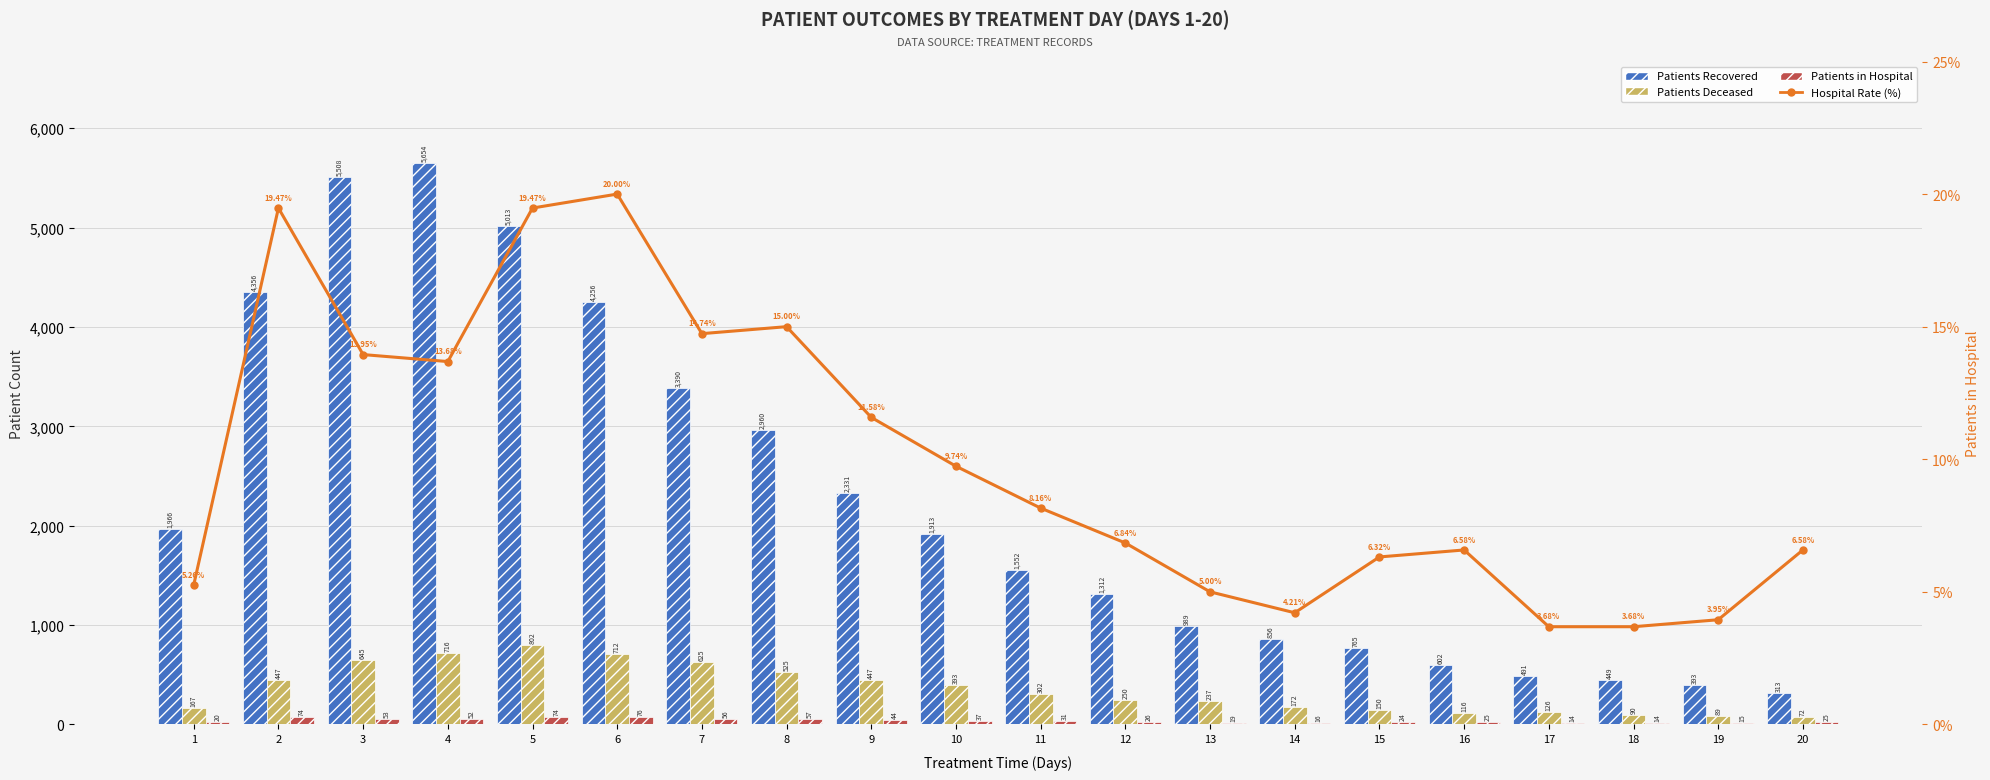

What is the total value across all series at 3?

6219.9